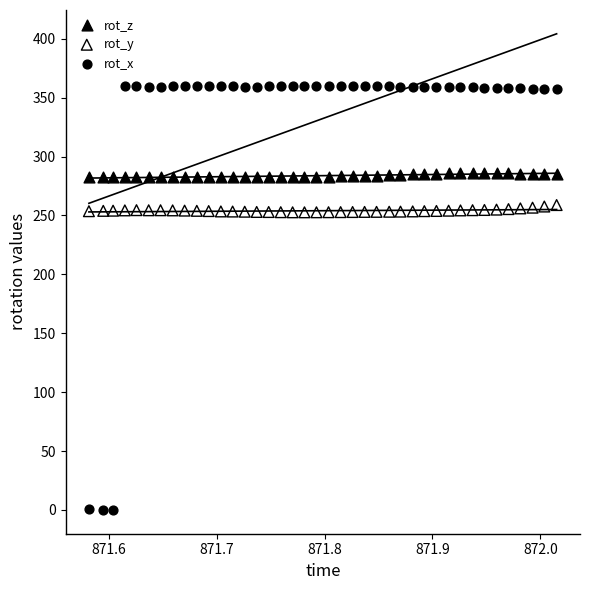

Across all data points, what is the range of X values (max minus min)?

0.4